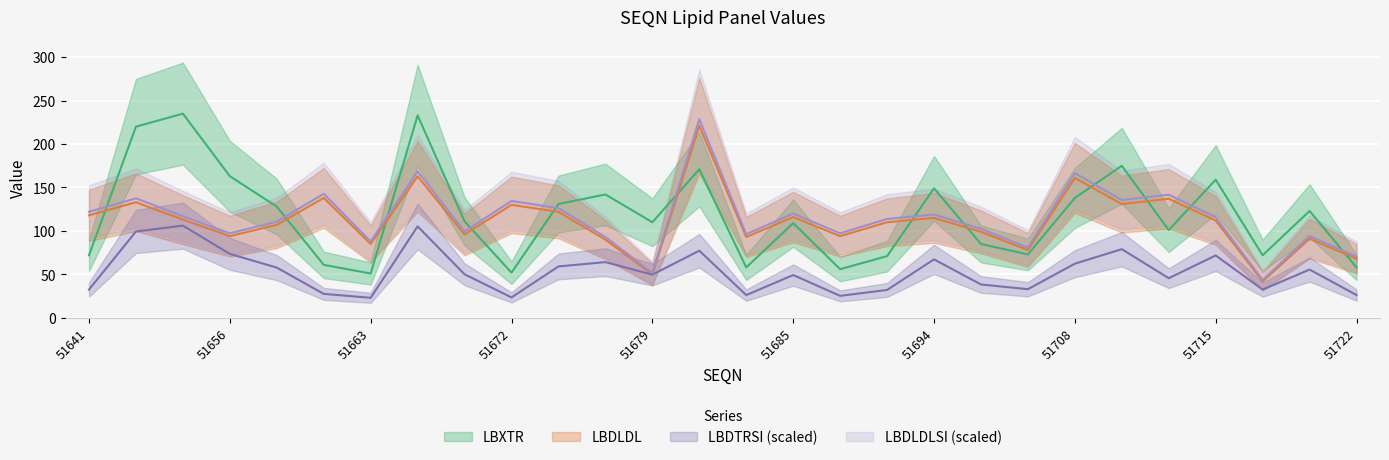

Between 51719 and 51713, which is larger?

51713